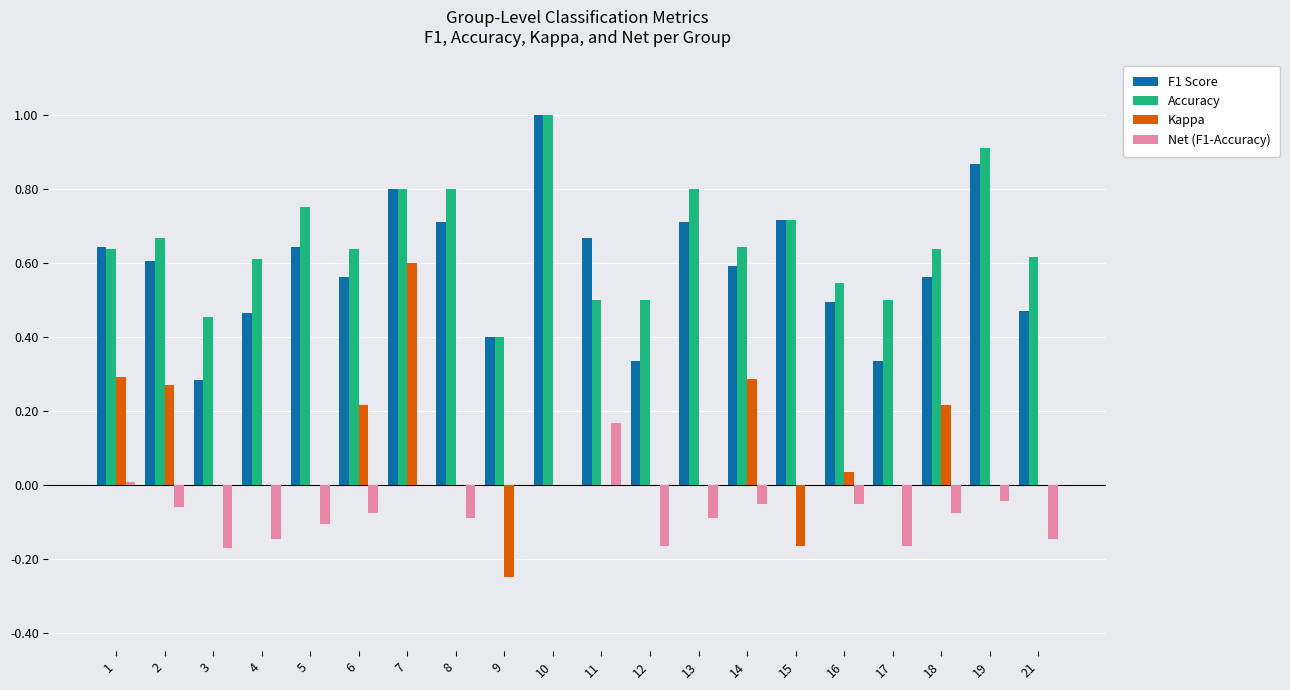

What is the sum of all Accuracy values?

13.1